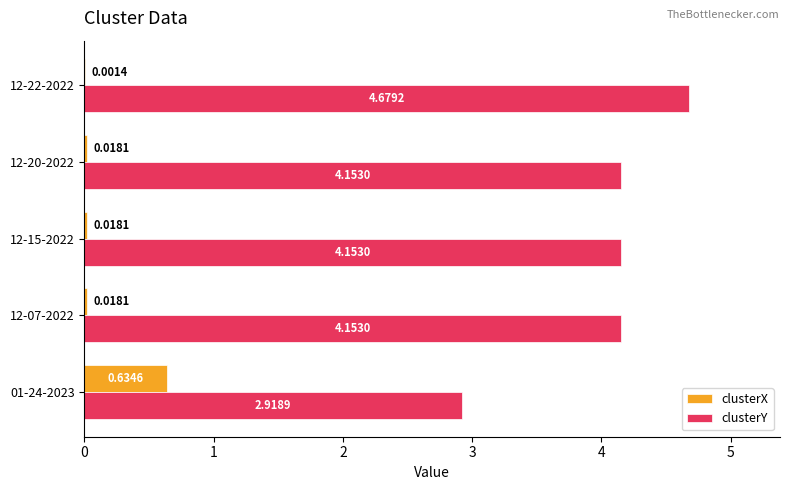

At which category is the sum across all series the highest?

12-22-2022